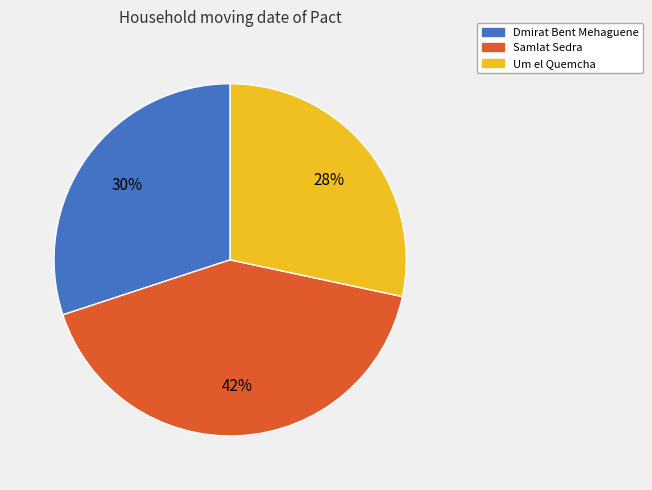

What is the ratio of the value at Um el Quemcha to the value at Dmirat Bent Mehaguene?

0.9